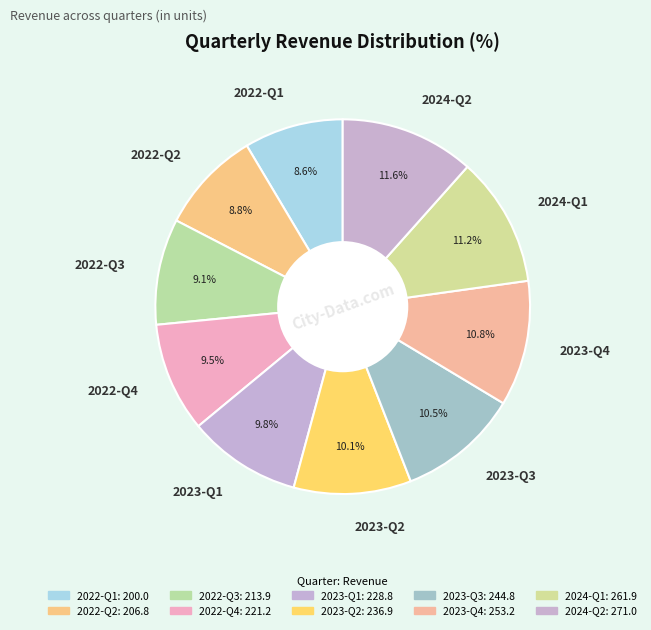

What percentage is NOT represented by 2022-Q3?

90.9%